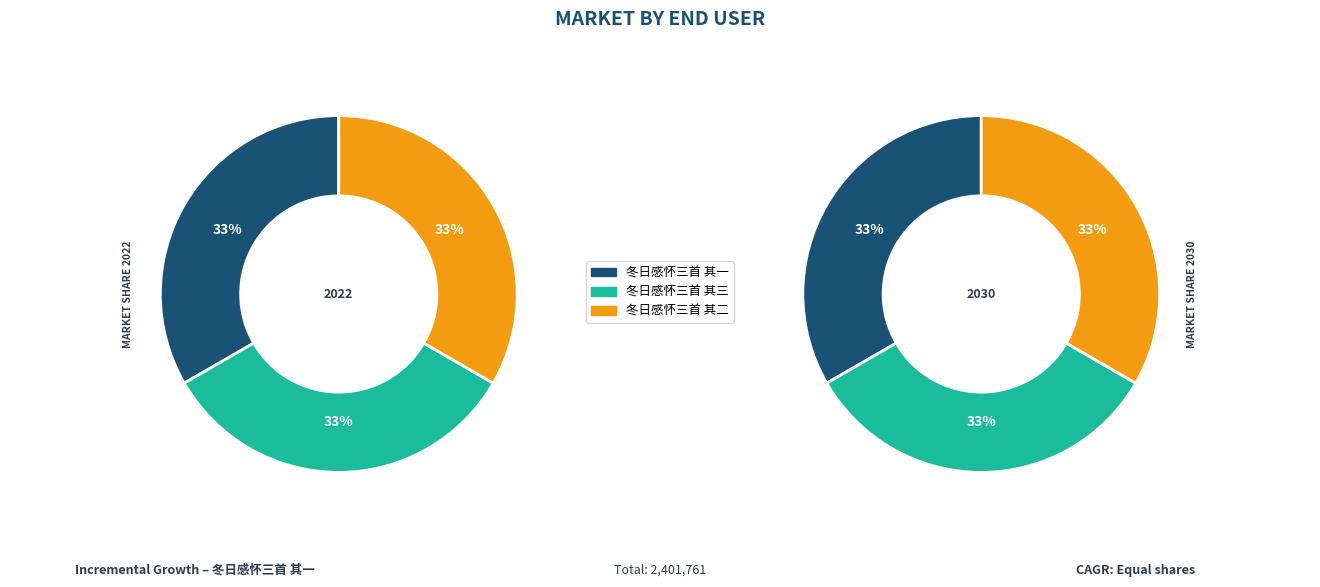

What percentage do 冬日感怀三首 其一 and 冬日感怀三首 其三 together represent?

66.7%